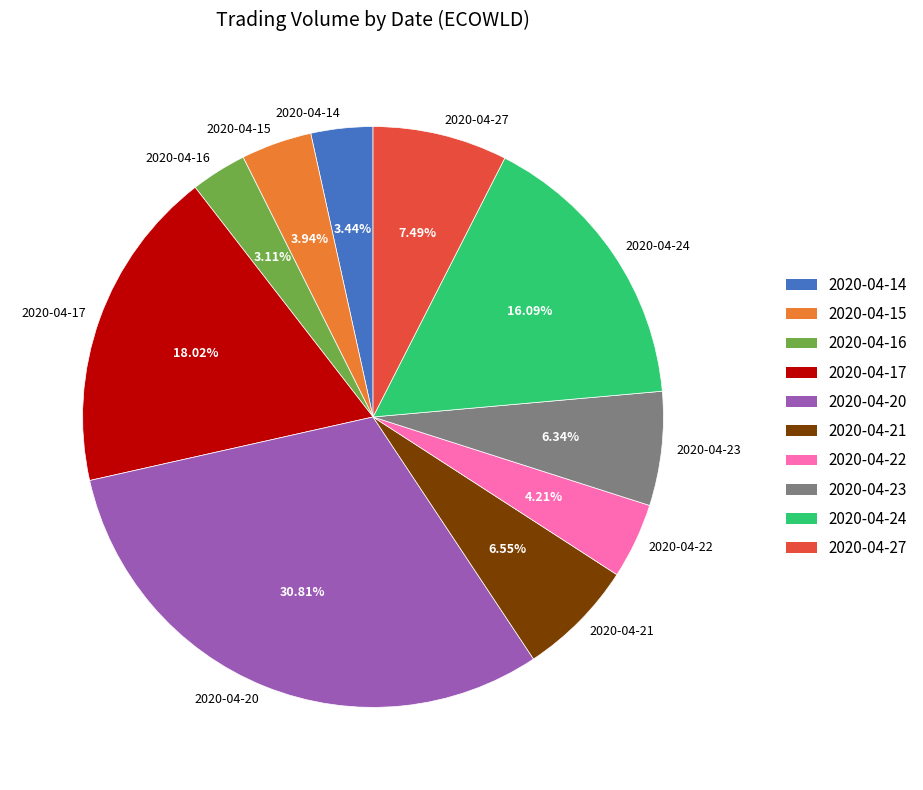

Is there any slice that represents more than half of the pie?

No